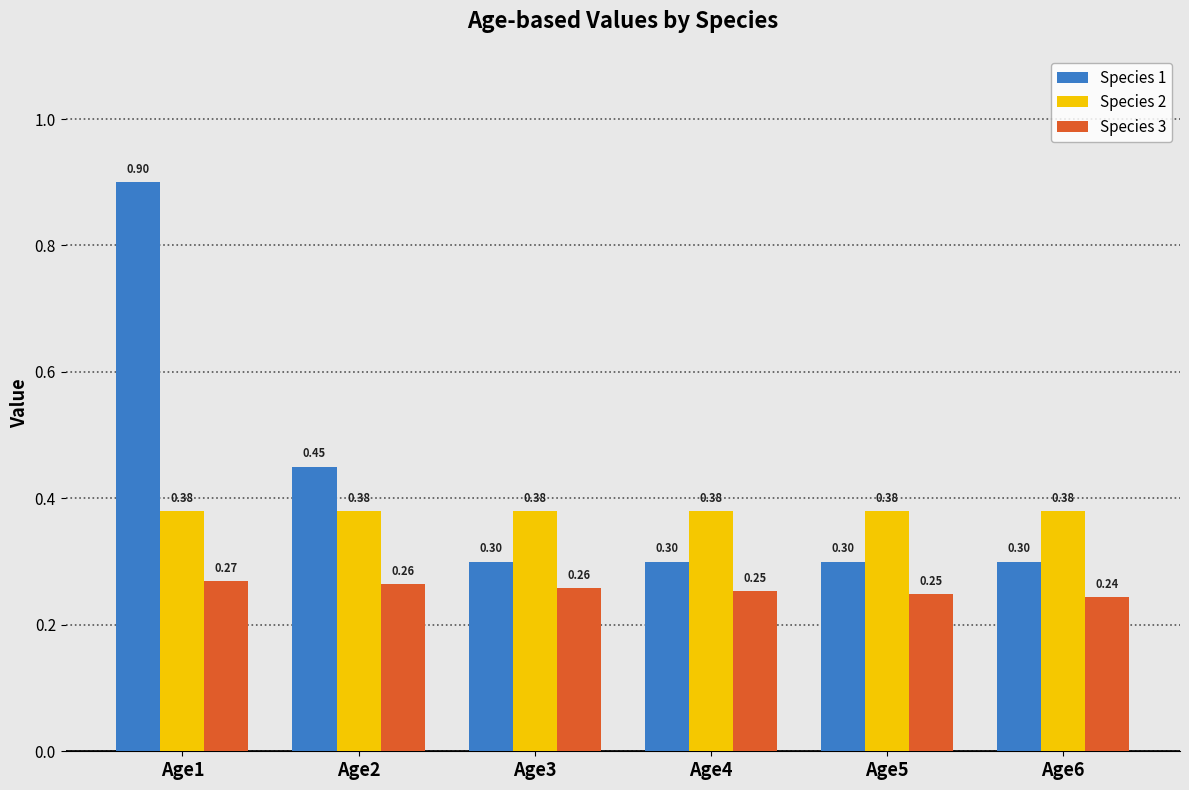

What is the average value of the Species 3 series?

0.3